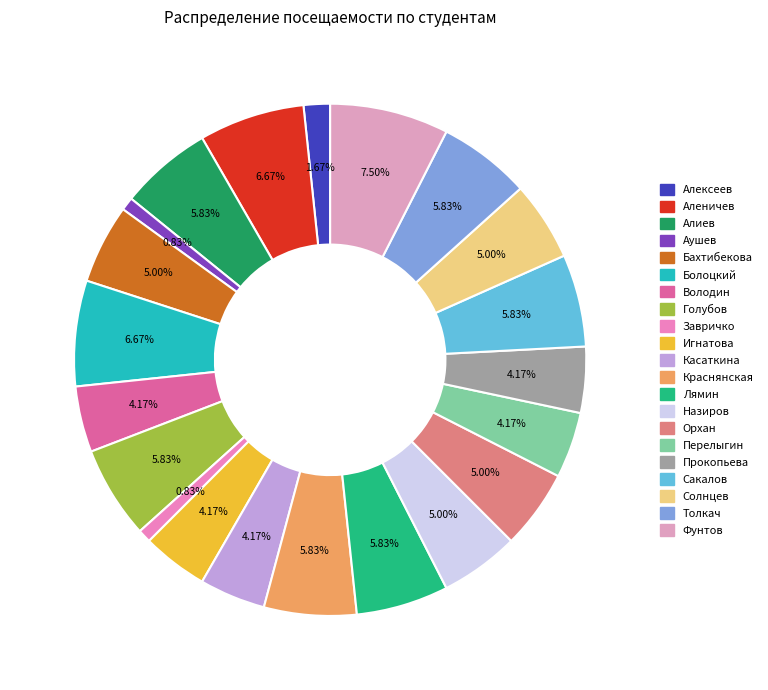

How many segments does this pie chart have?

21